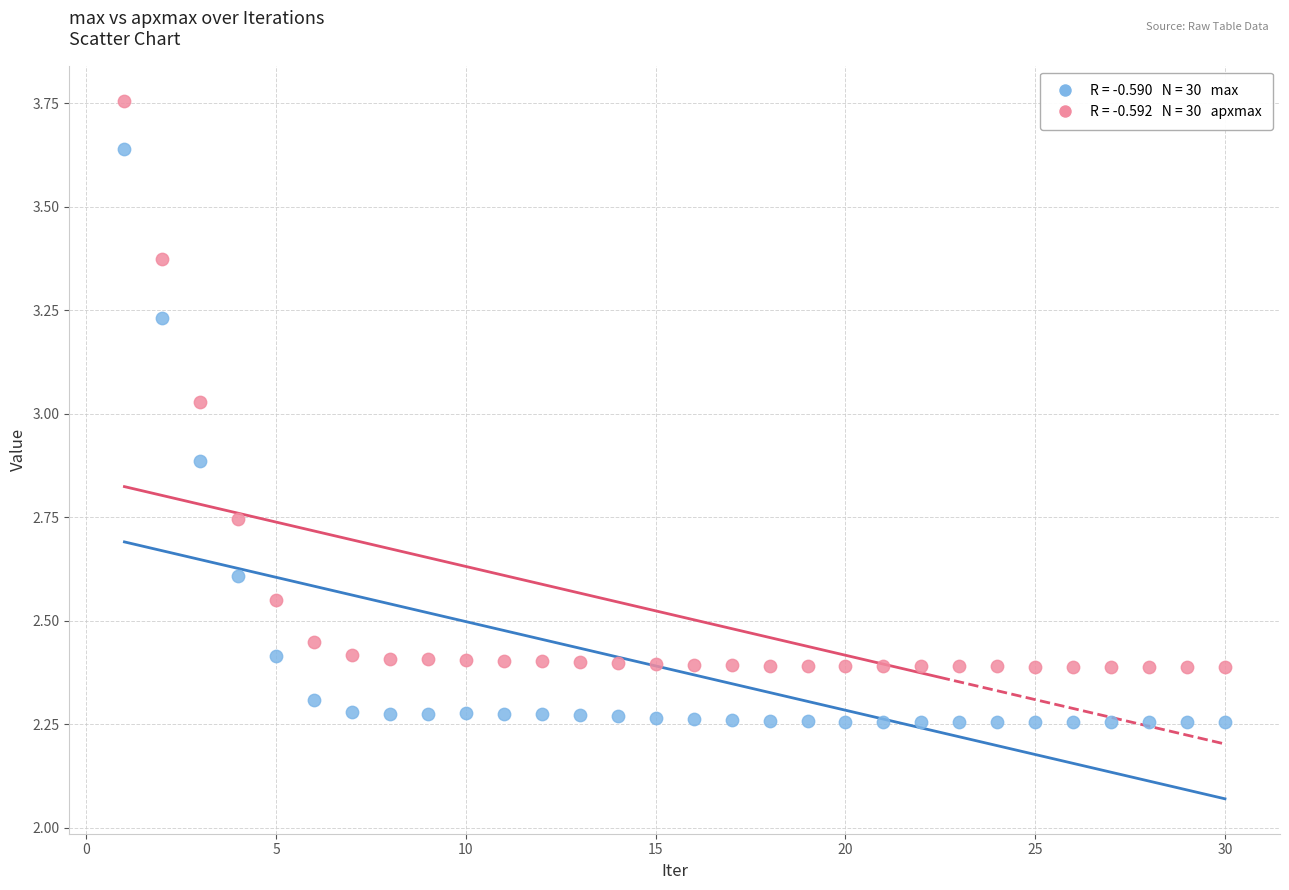

Across all data points, what is the range of X values (max minus min)?

29.0